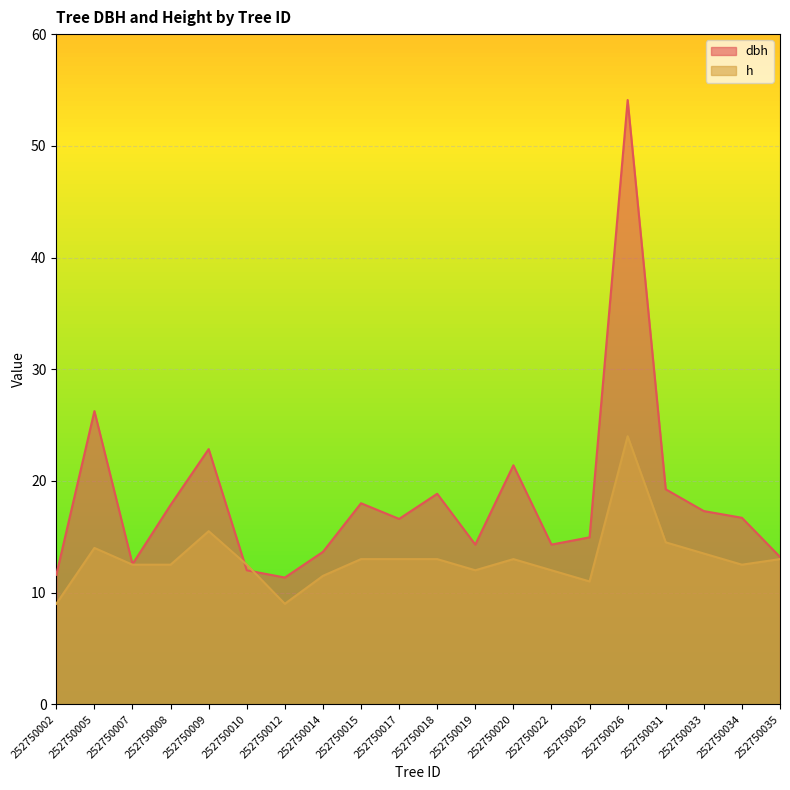

What is the sum of all h values?

261.0